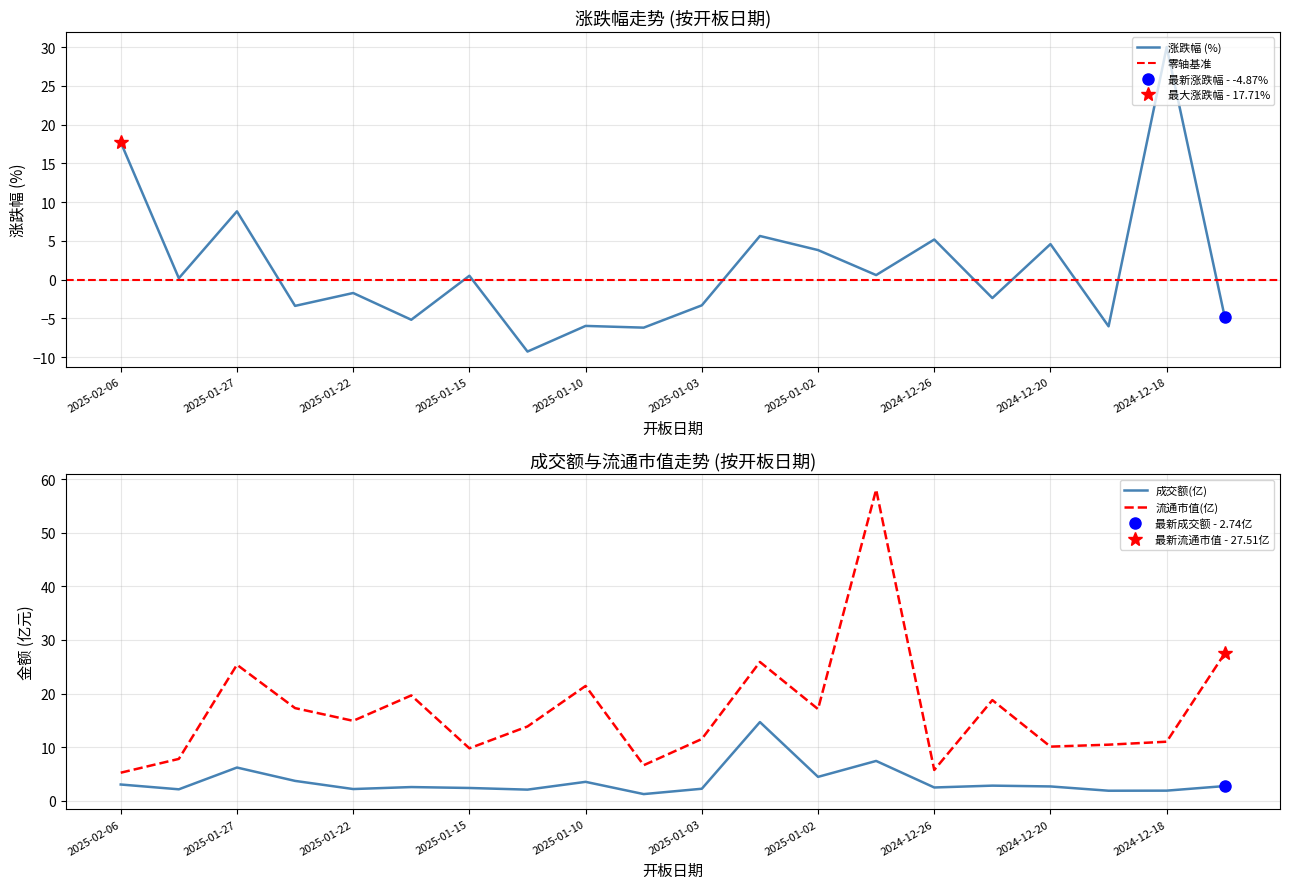

Does the chart display data point markers on the line(s)?

No